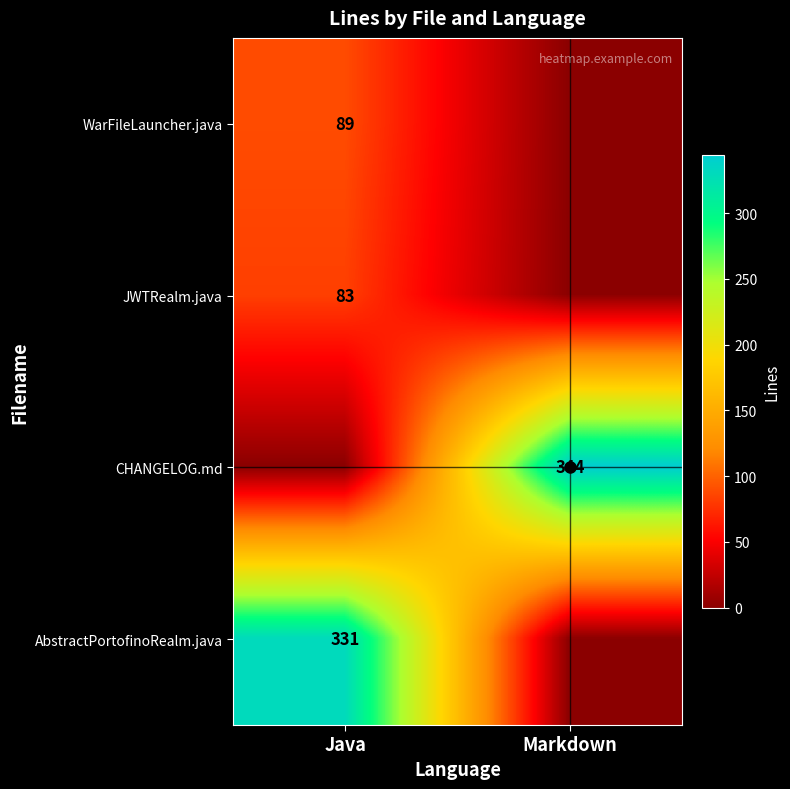

True or false: AbstractPortofinoRealm.java has a value of 331 at Java.

True